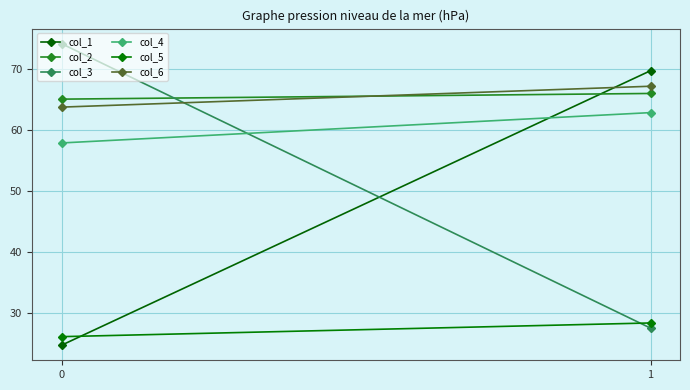

What is the sum of the col_5 values at 1 and 0?

54.5